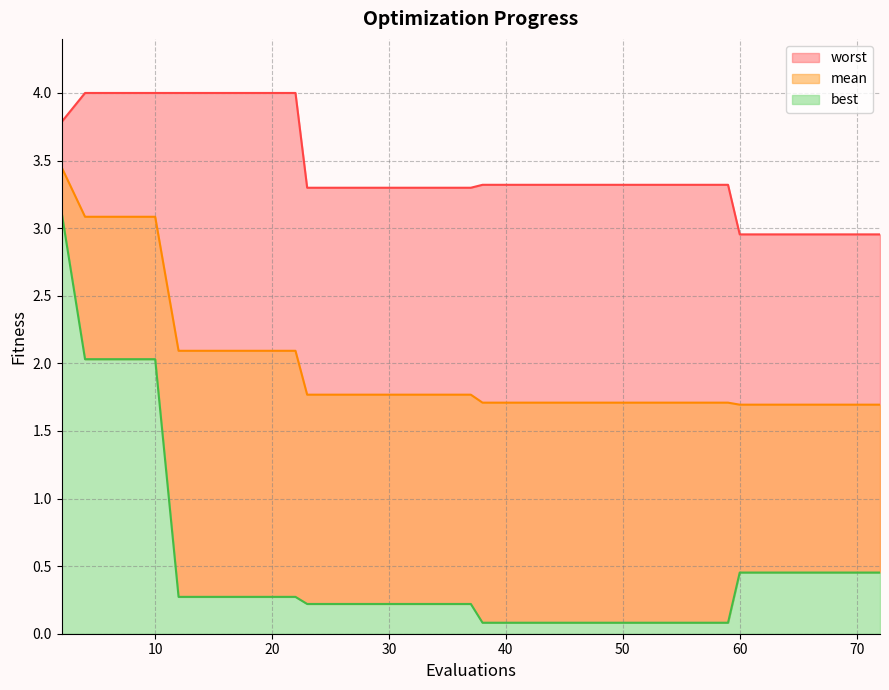

True or false: worst and mean intersect in this chart.

False